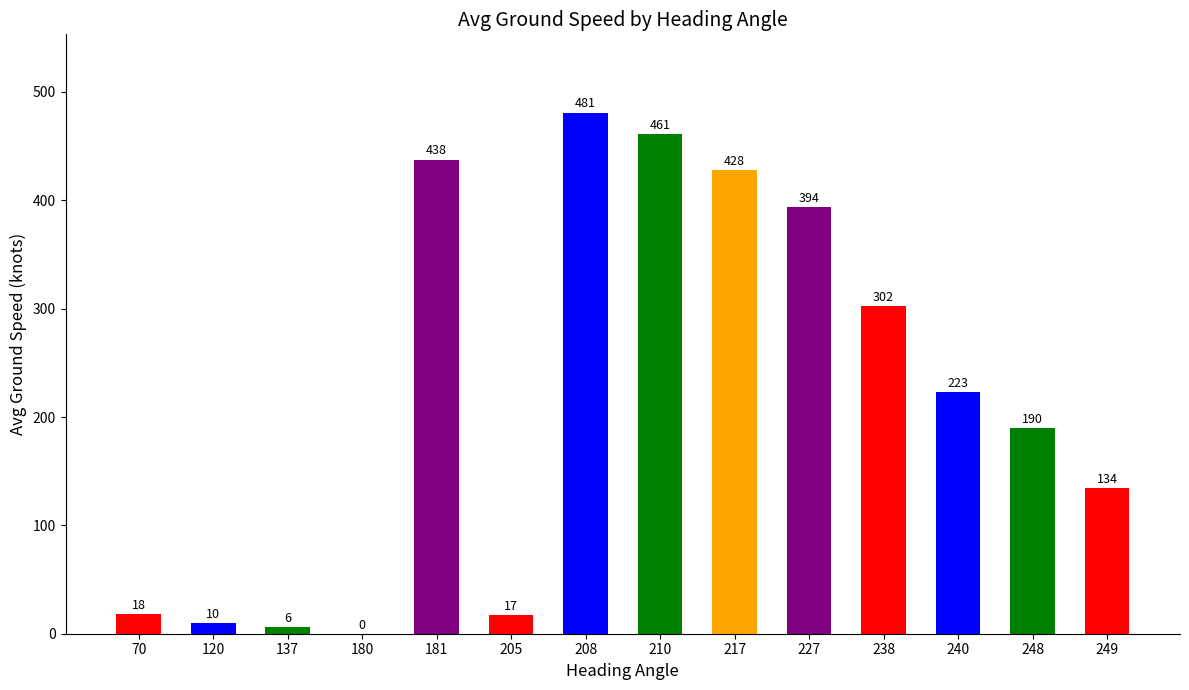

What is the difference between the values at 205 and 120?

7.0